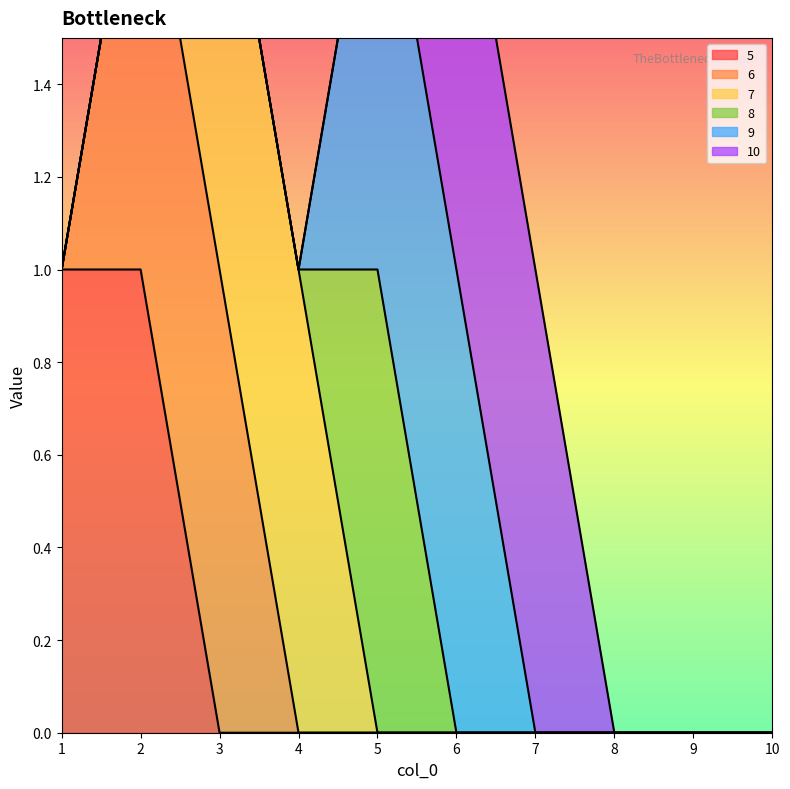

The 5 series shows 1 at 9. True or false?

False